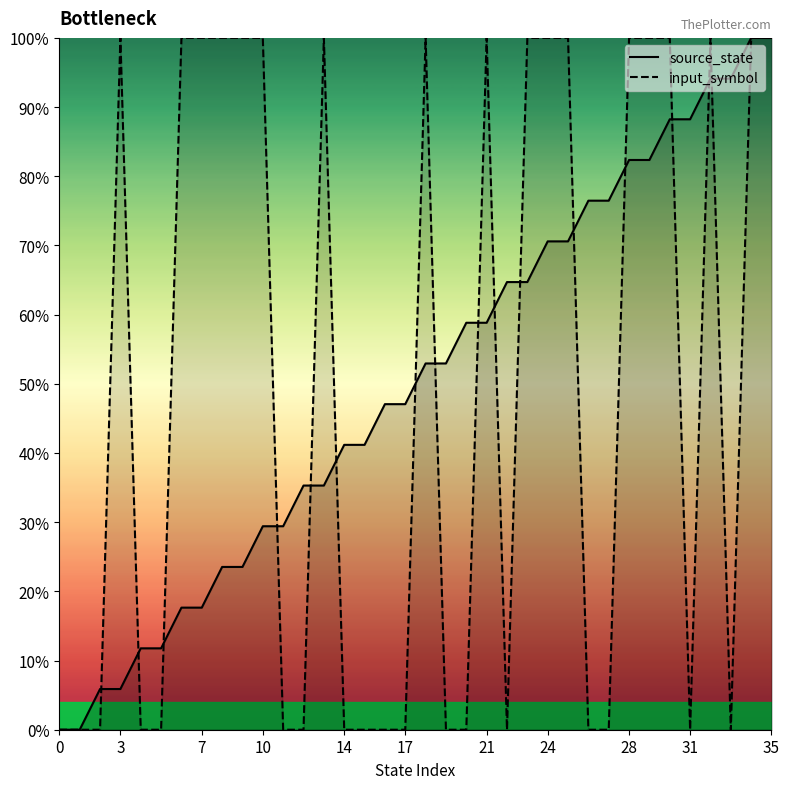

What are all the series names shown in the legend?

source_state, input_symbol